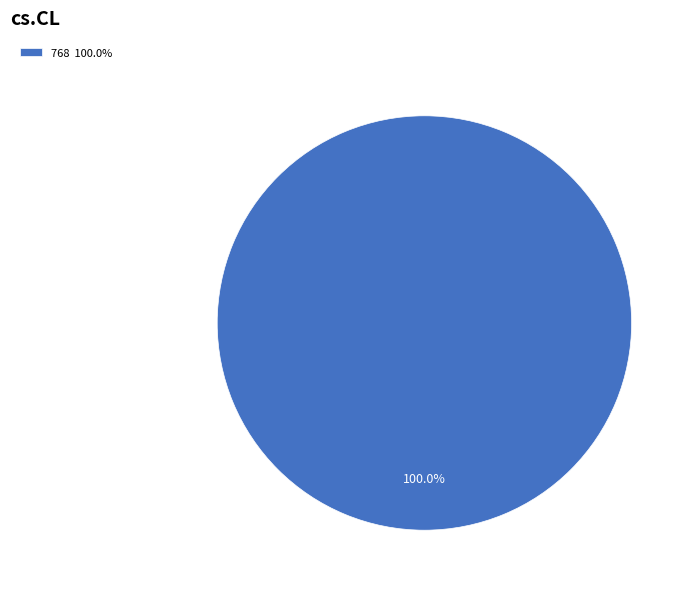

Rank the categories by value from highest to lowest.

768 100.0%